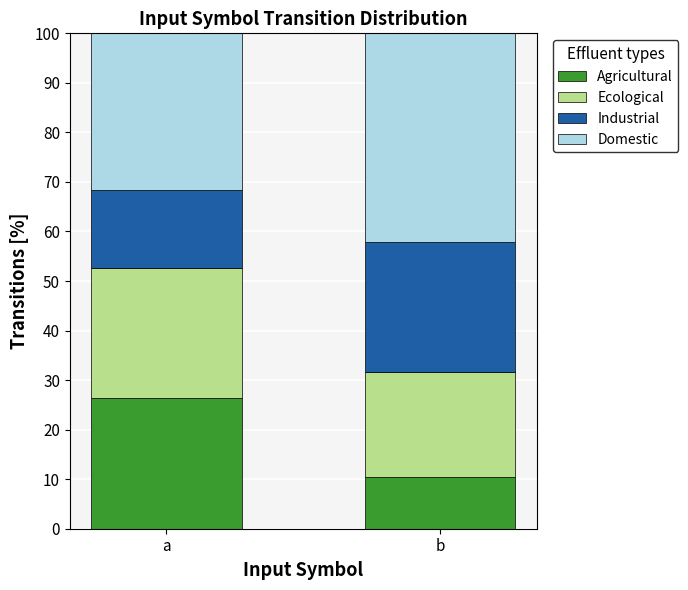

What is the average value of the Agricultural series?

18.4